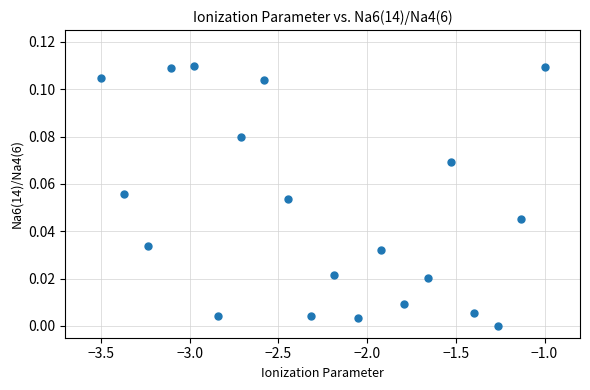

What is the range of X values (max minus min)?

2.5